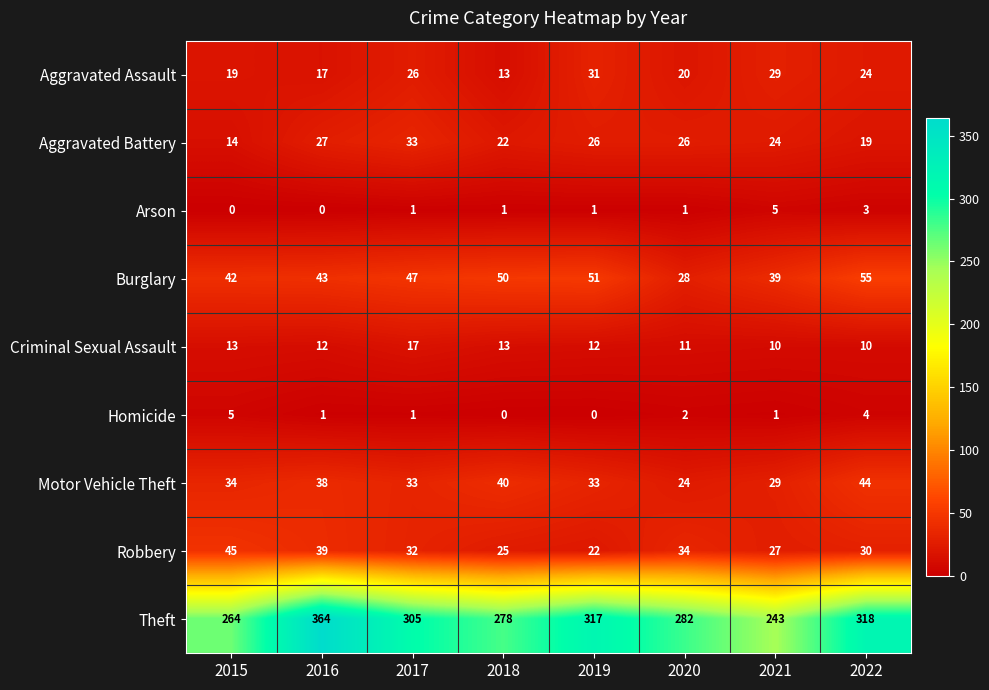

Which category has the highest value across all series?

2016